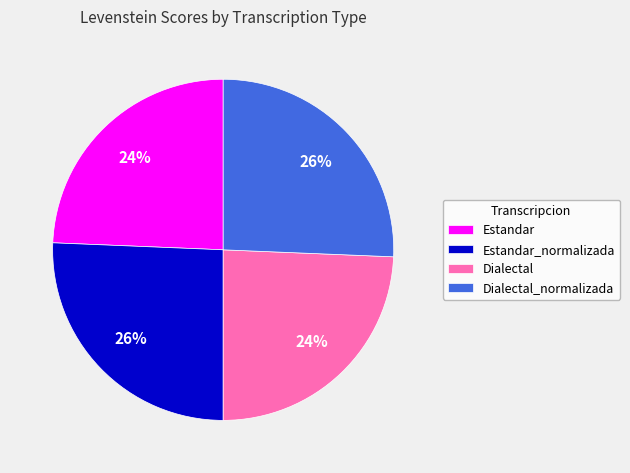

Does any single category account for the majority?

No